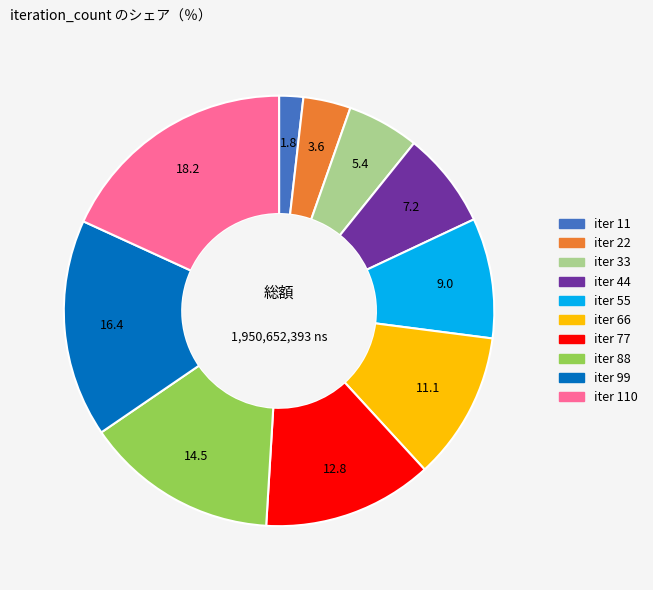

Is there any slice that represents more than half of the pie?

No